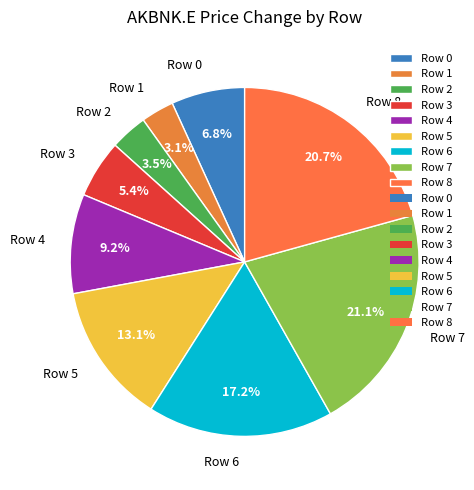

Count the number of slices in the pie.

9